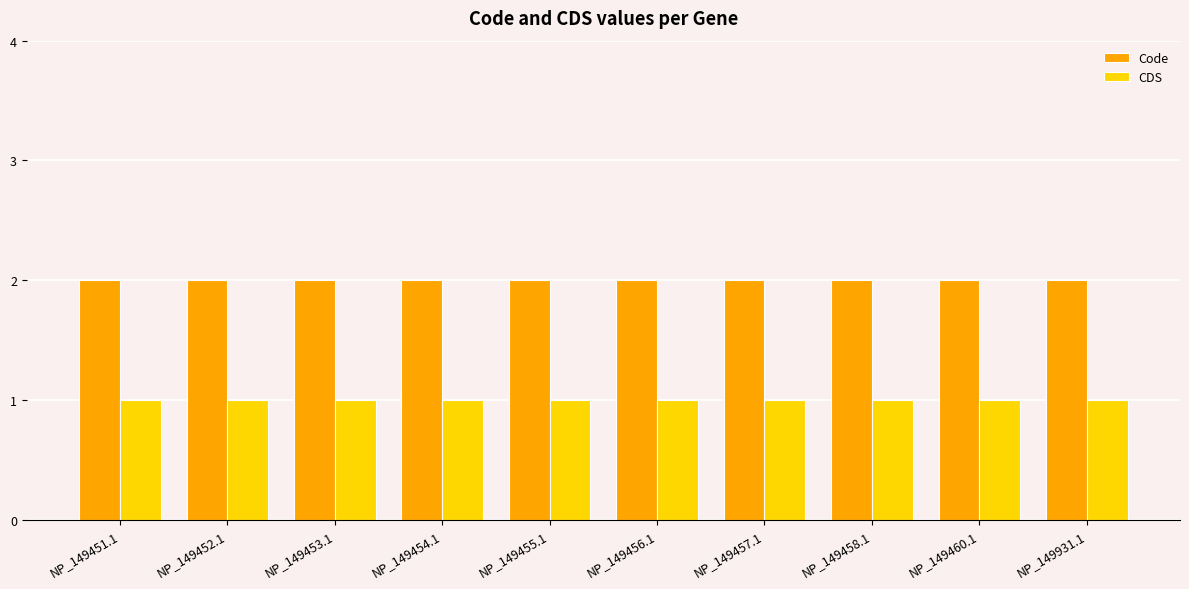

What is the value of the Code bar at the 9th from the left?

2